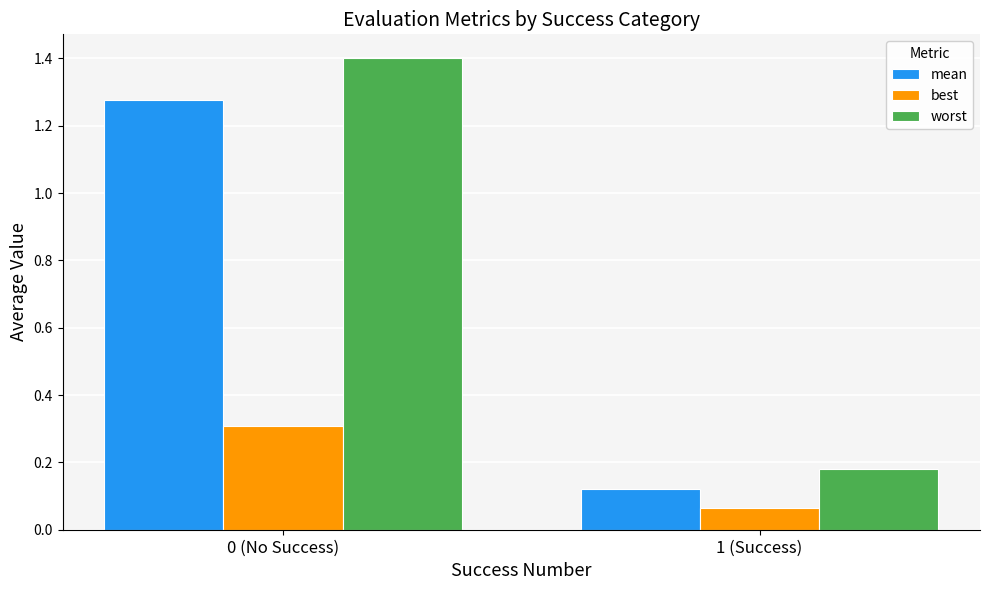

How many bars are there in each group?

3